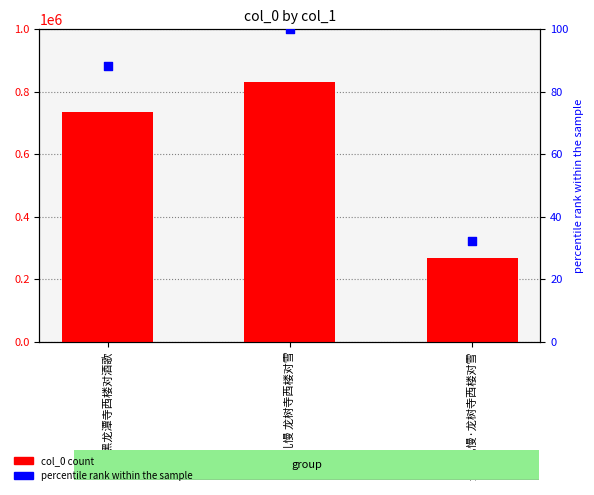

At which category is the sum across all series the highest?

丑奴儿慢 龙树寺西楼对雪